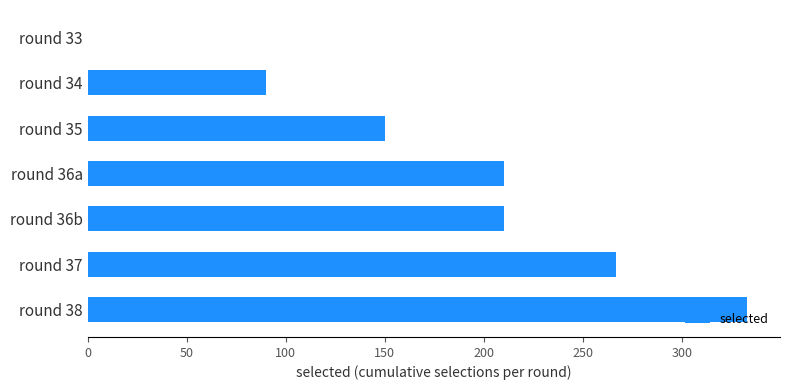

How many data points does each series have?

7